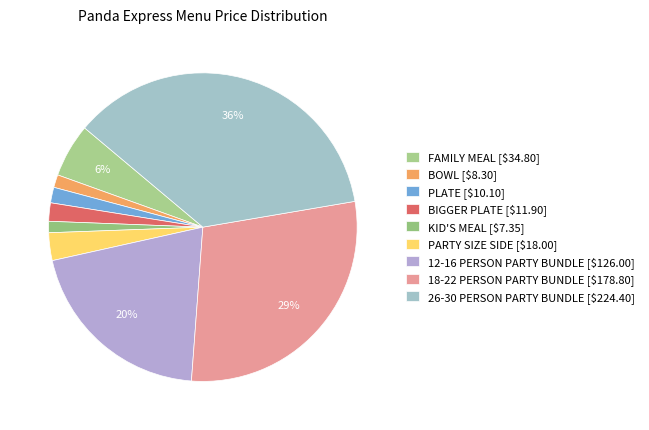

Is there any slice that represents more than half of the pie?

No